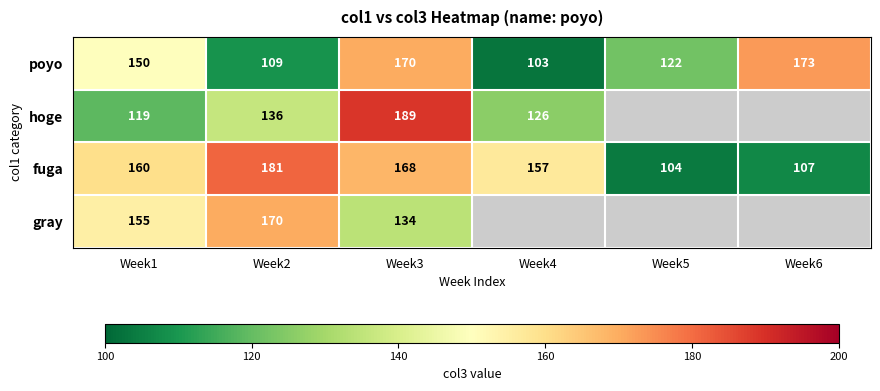

What value does the poyo series have at Week2, to the nearest 10?

110